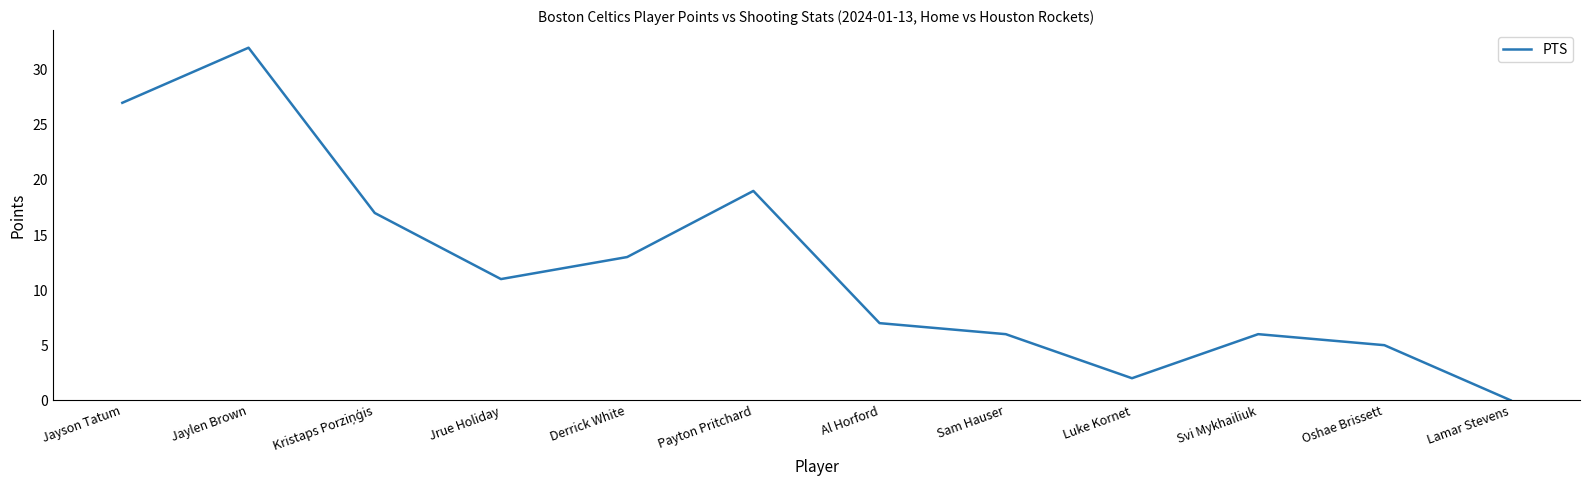

Read the value at Jayson Tatum, to the nearest 10.

30